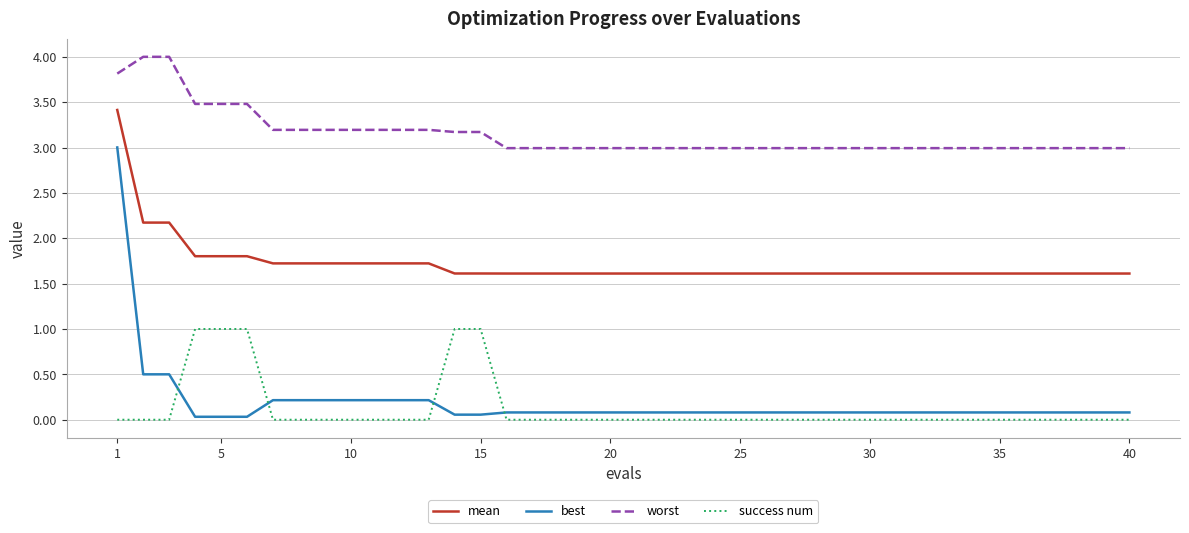

True or false: success num and mean intersect in this chart.

False